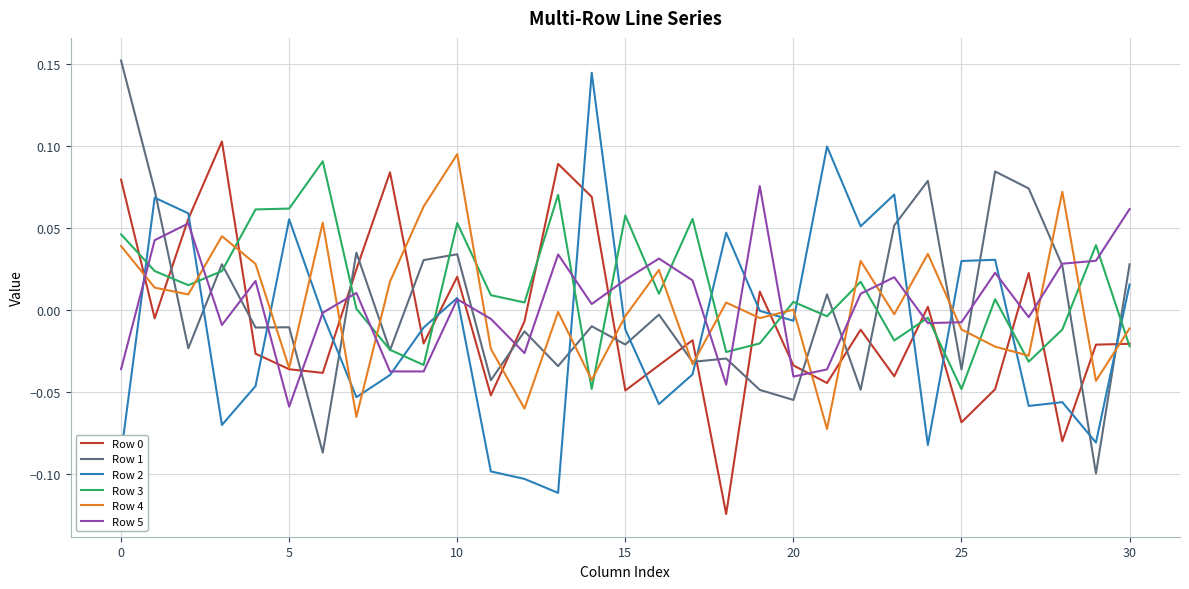

After their last crossing, which series has the higher values: Row 2 or Row 0?

Row 2